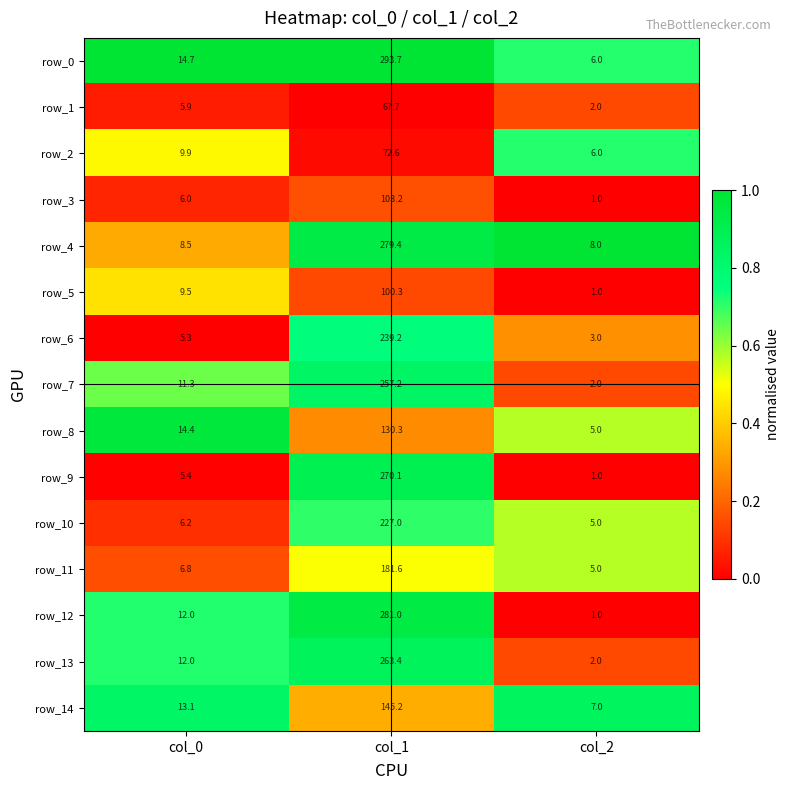

What is the highest value of the row_12 series?

281.0